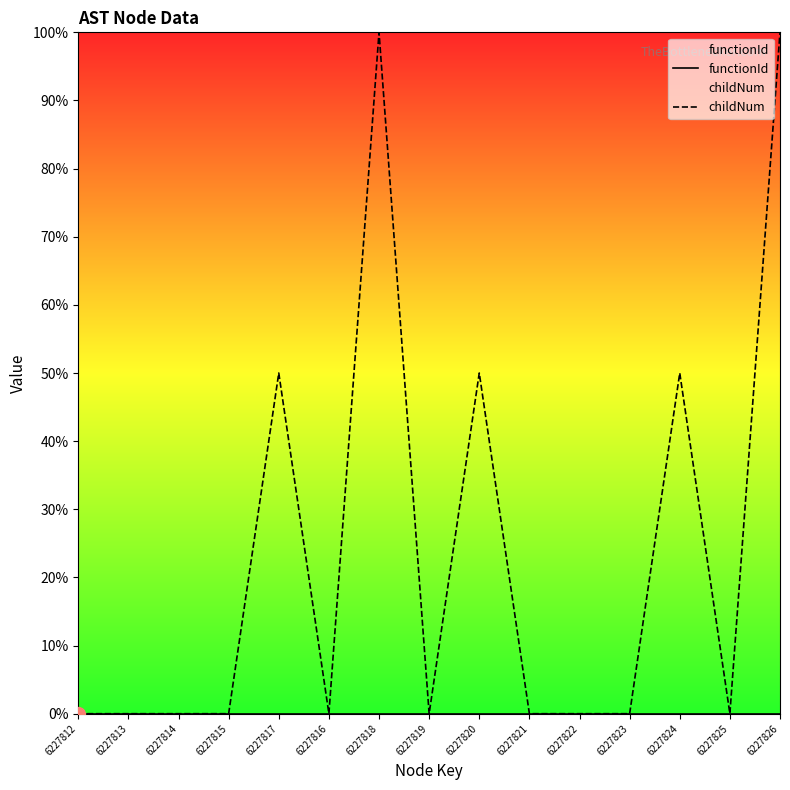

True or false: childNum has a value of 82.4 at 6227820.

False